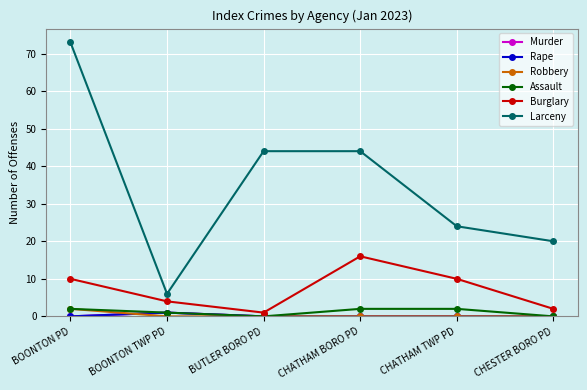

Does the chart have visible grid lines?

Yes